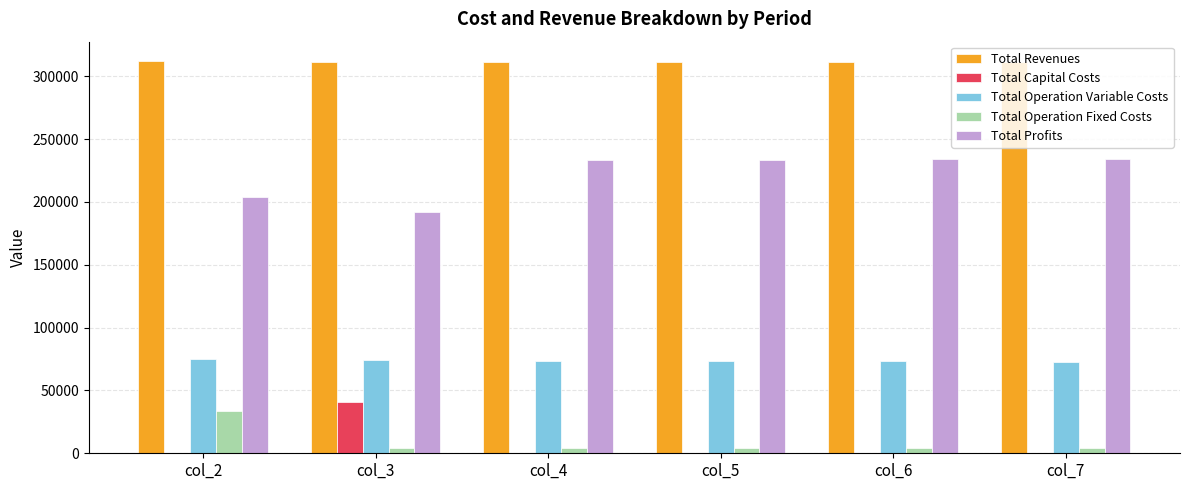

What is the spread (max minus min) of values at col_5?

311347.8